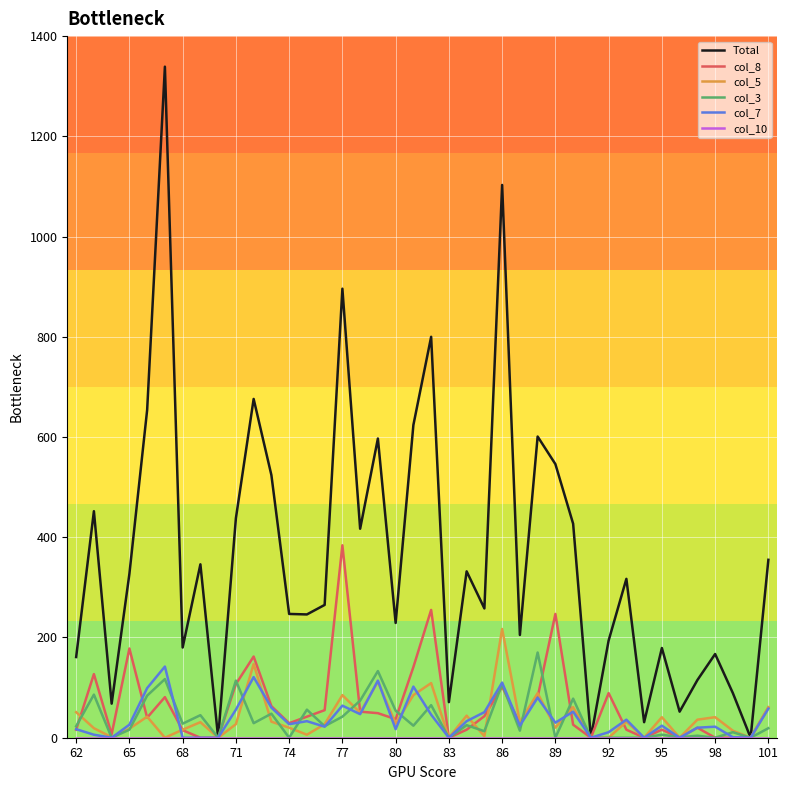

Which series has the largest range (max minus min)?

Total